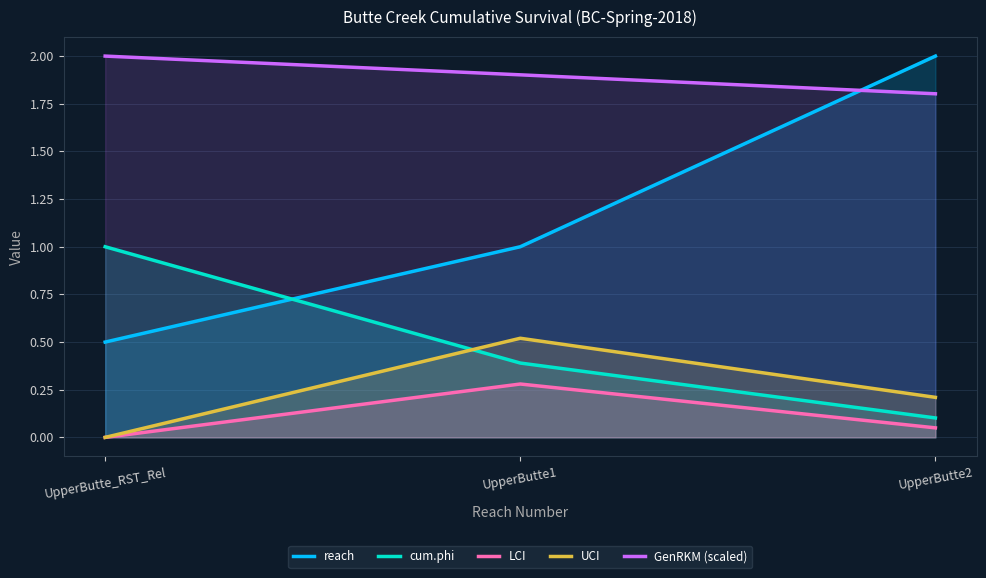

List the series in order of their peak value, lowest first.

LCI, UCI, cum.phi, reach, GenRKM (scaled)